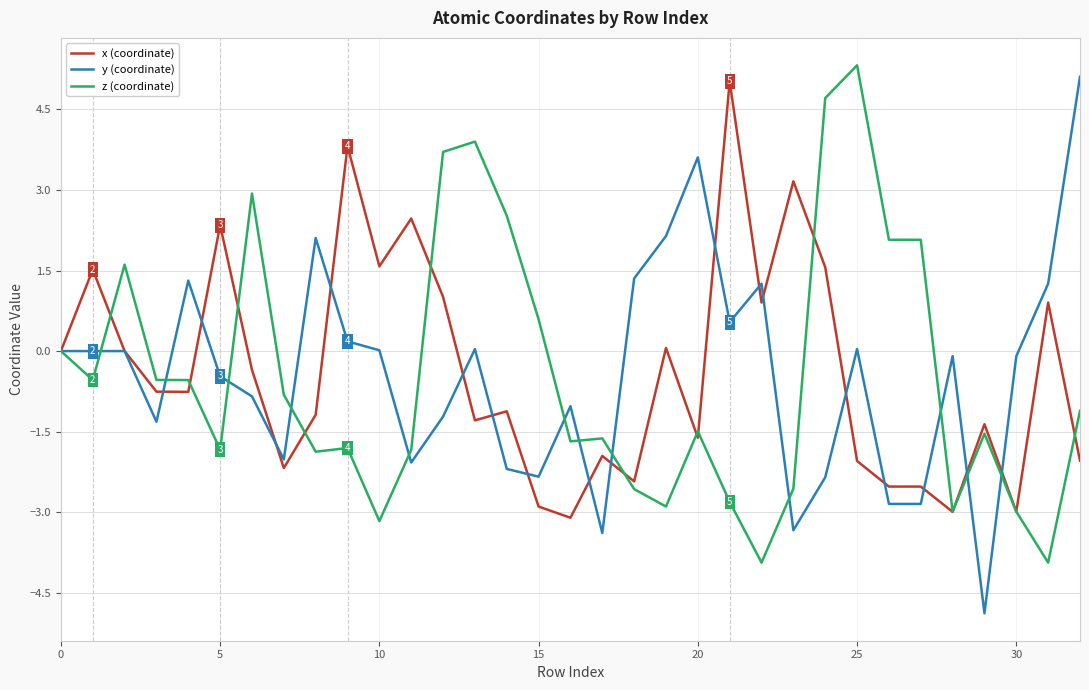

What is the smallest value displayed?

-4.9